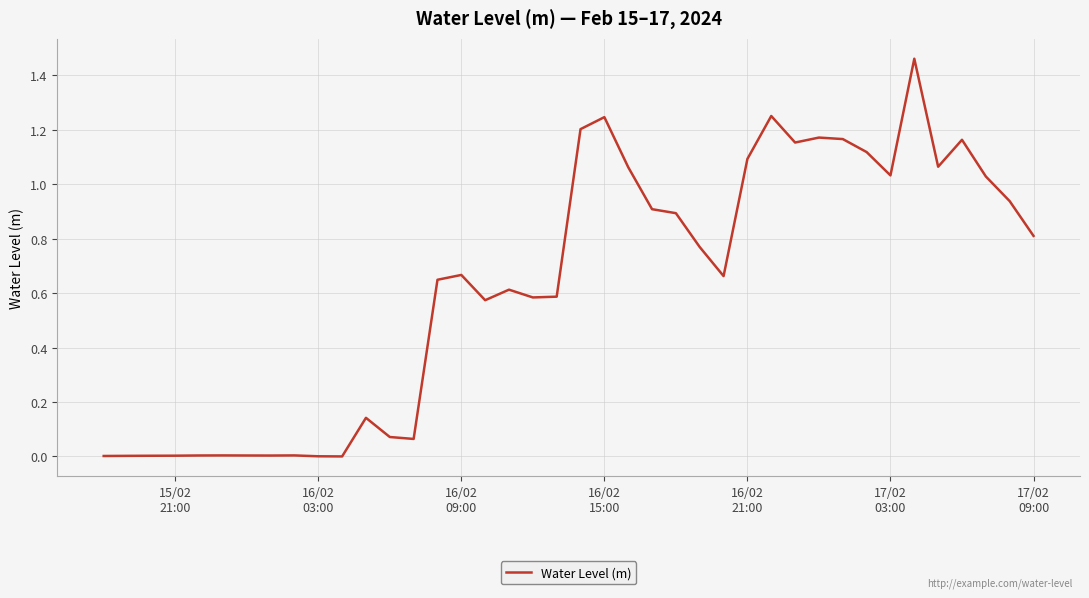

How many lines are shown in the chart?

1